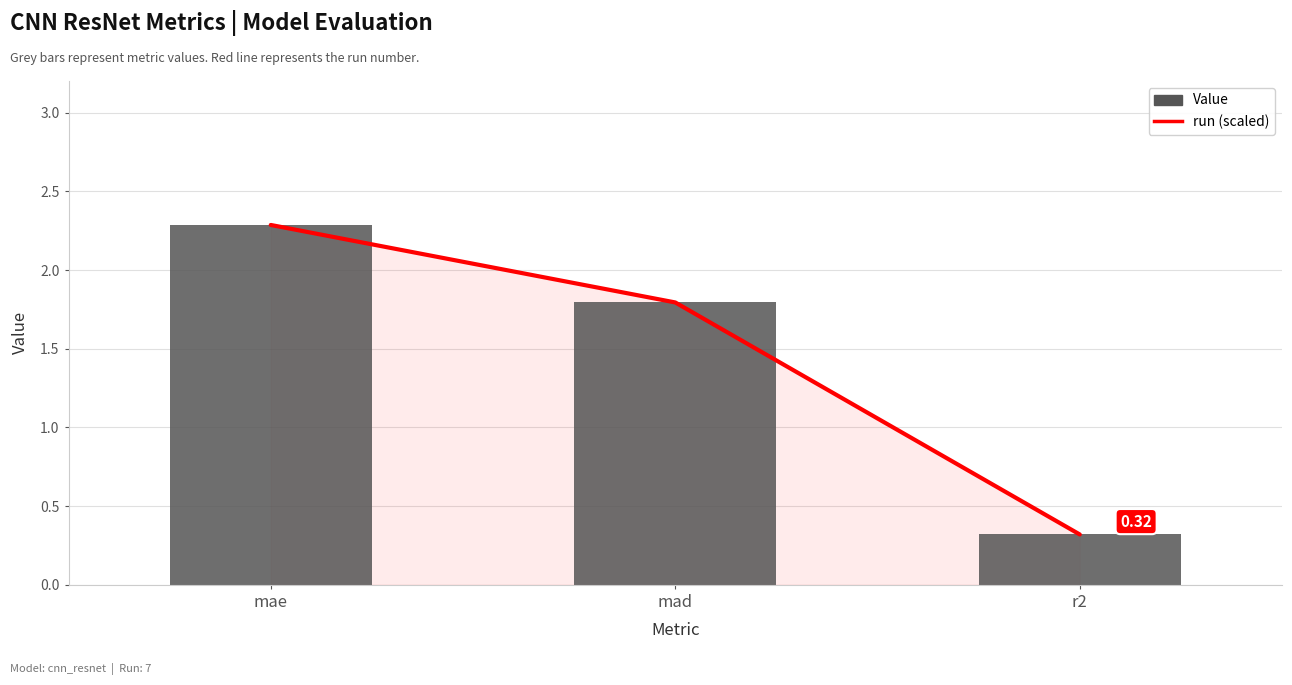

Reading left to right, list all the values displayed in this chart.

run (scaled): 2.3	1.8	0.3
Value: 2.3	1.8	0.3